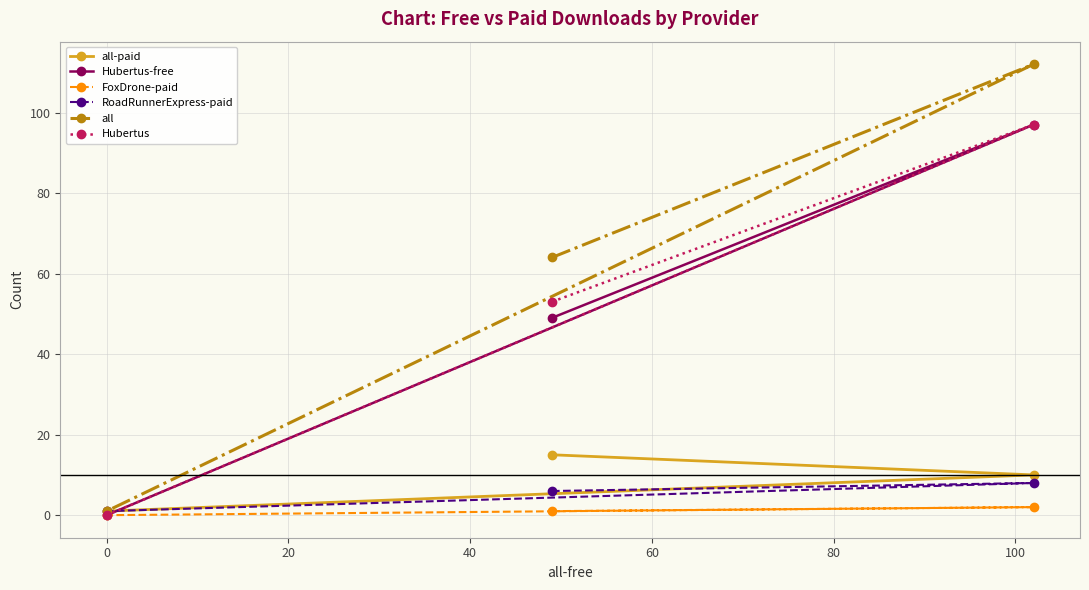

Which series has the largest range (max minus min)?

all